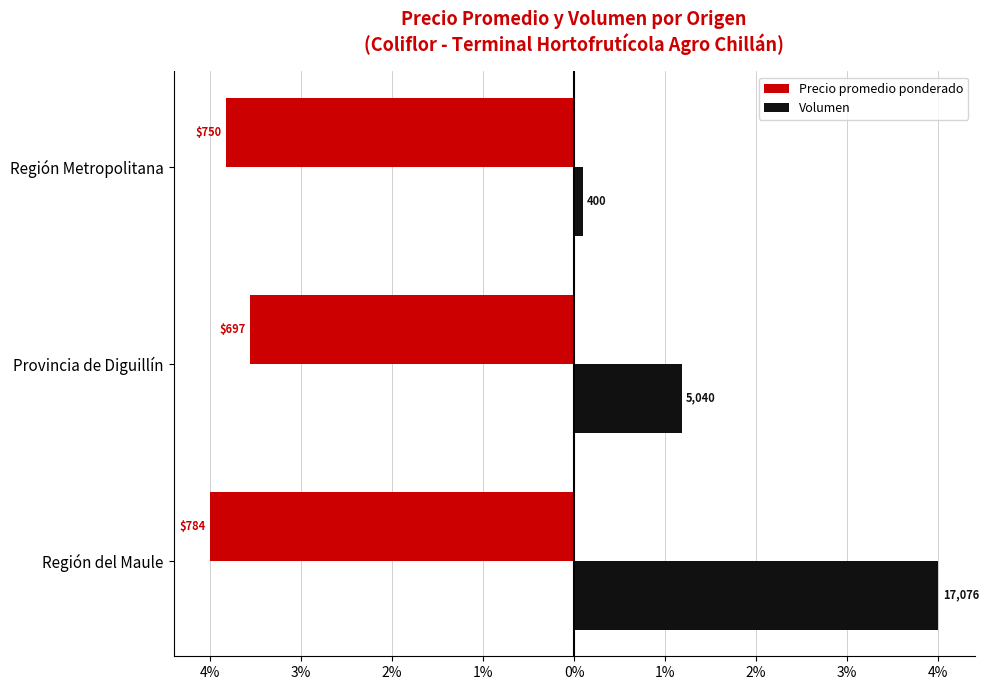

What are all the series names shown in the legend?

Precio promedio ponderado, Volumen